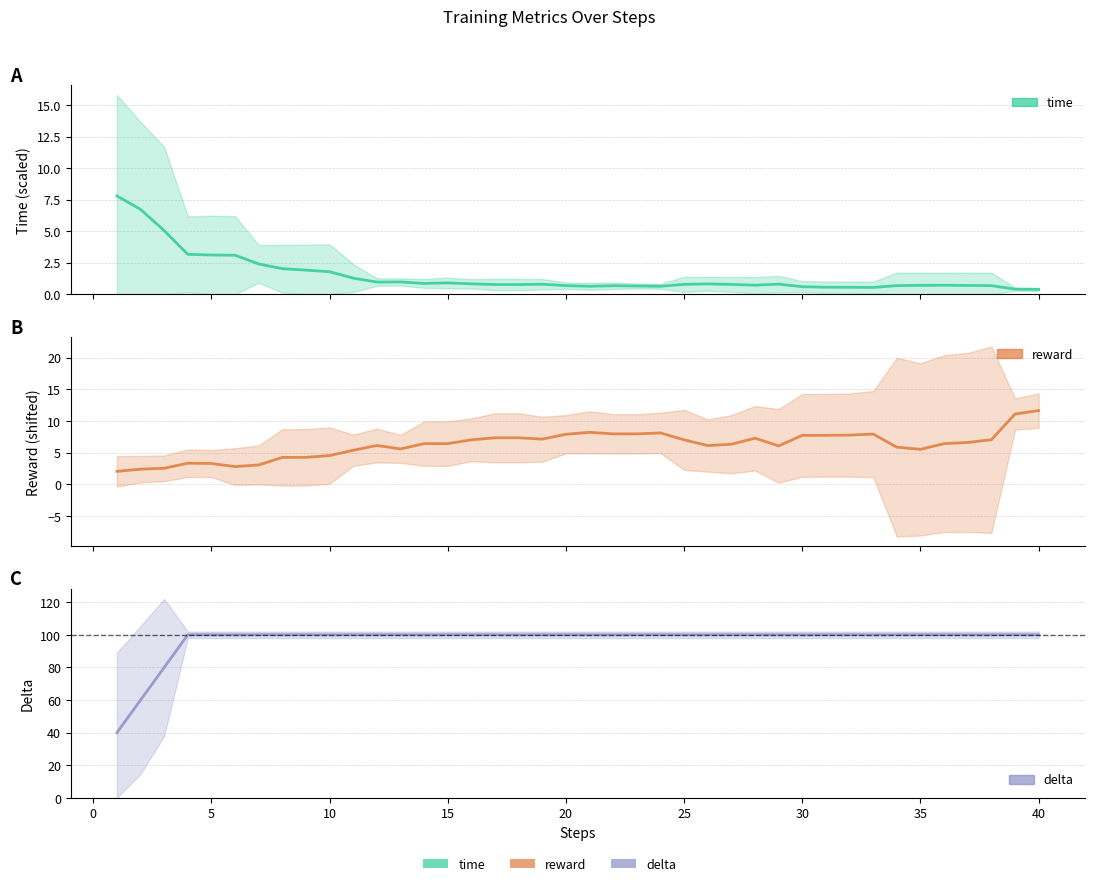

How many intersections are there between time and reward?

3